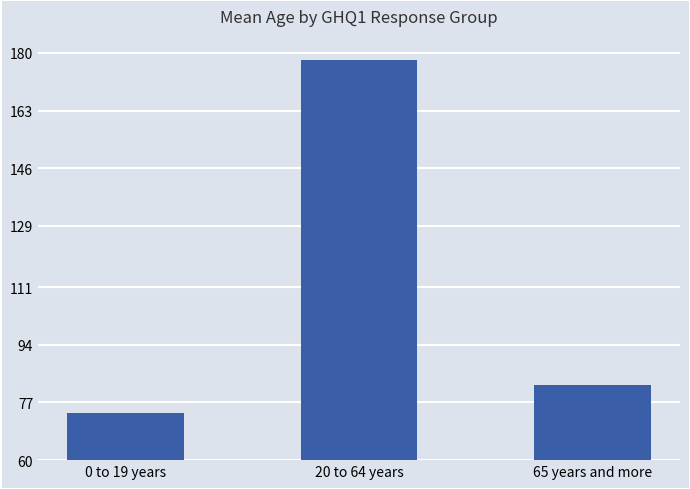

Read the value at 20 to 64 years.

178